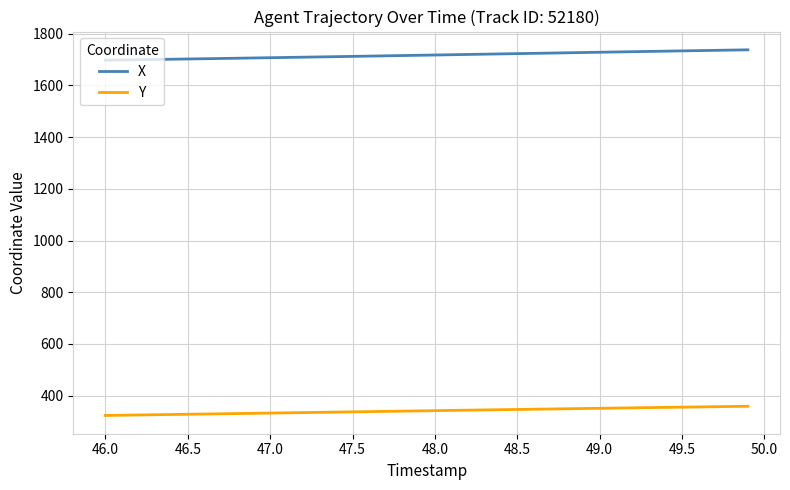

True or false: Y and X intersect in this chart.

False